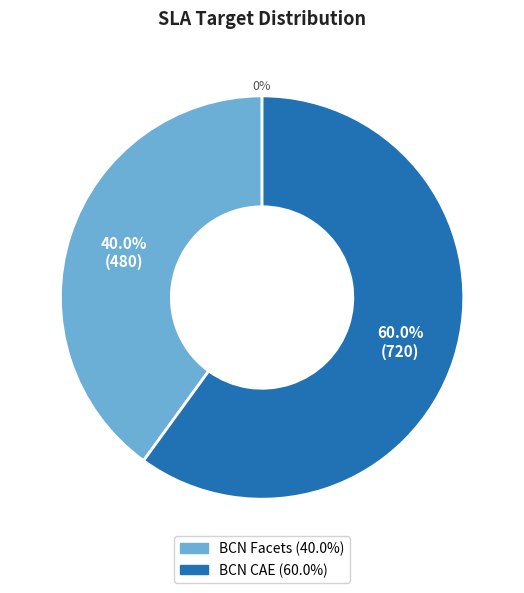

Rank the categories by value from lowest to highest.

BCN Facets, BCN CAE